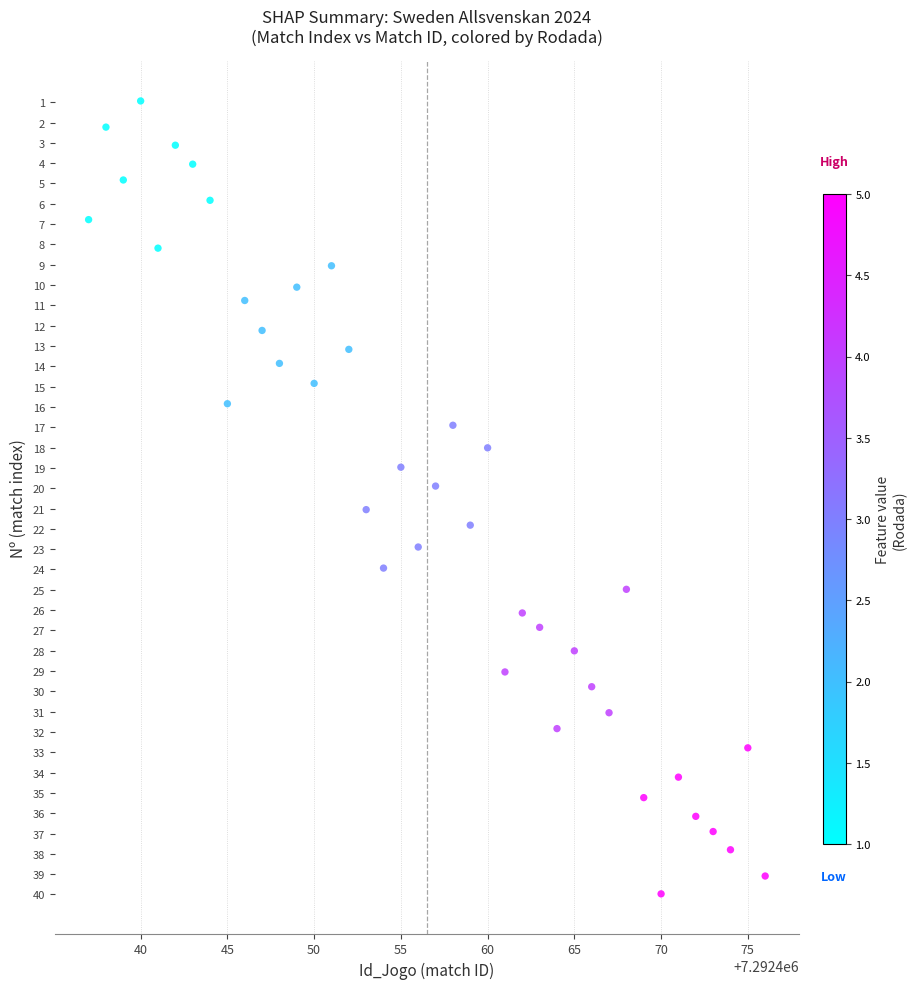

What is the range of Y values (max minus min)?

39.0